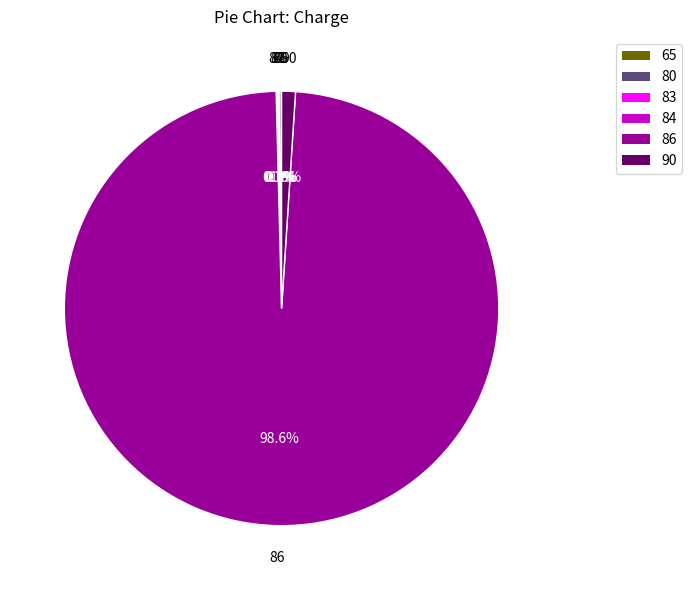

Which category accounts for the majority?

86